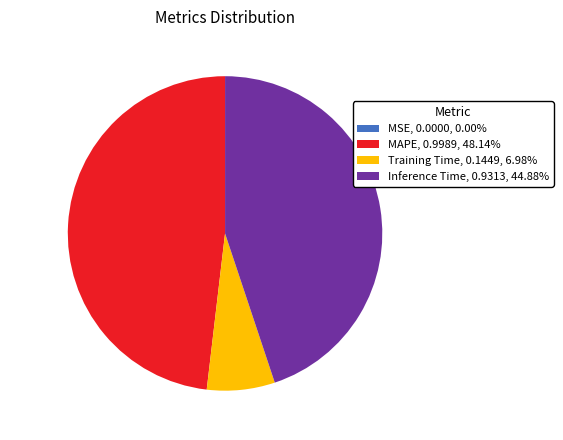

Does any single category account for the majority?

No